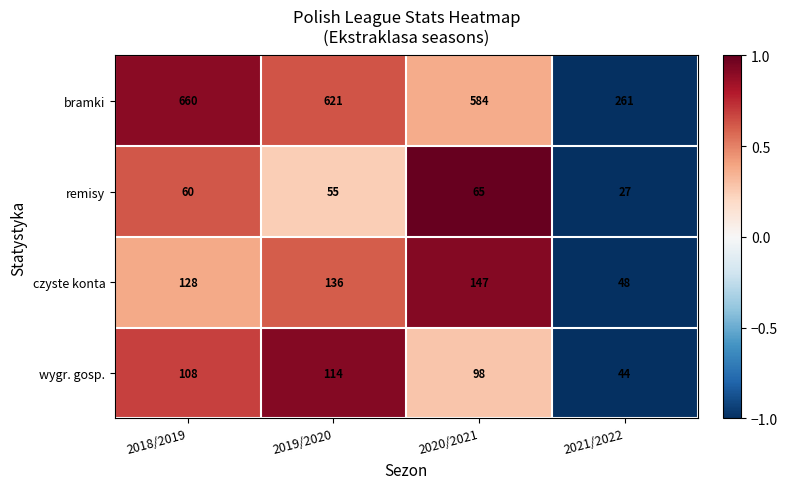

Which series has the largest total across all categories?

bramki